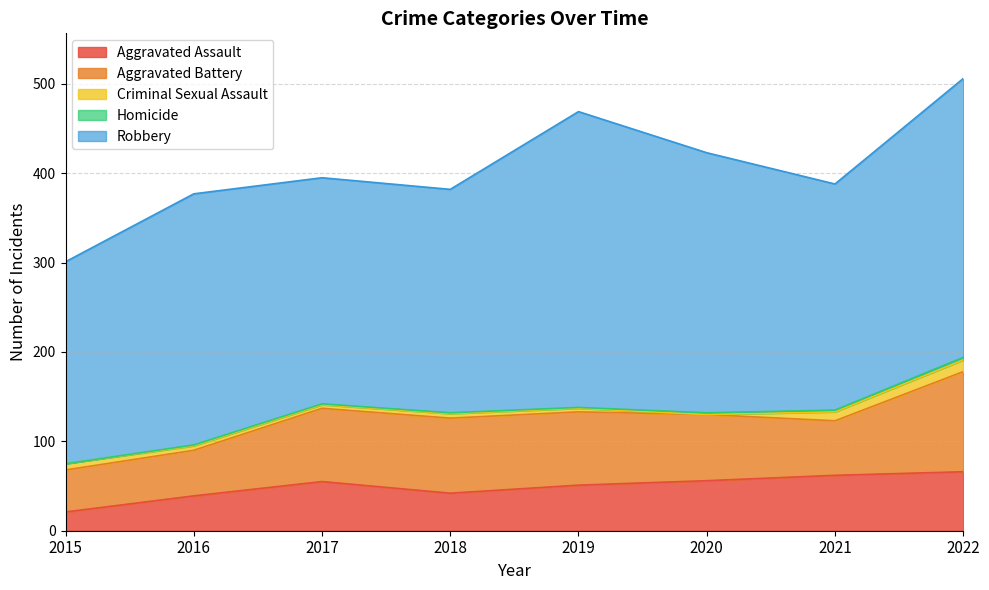

True or false: Criminal Sexual Assault has more than 2 interior local peaks.

False